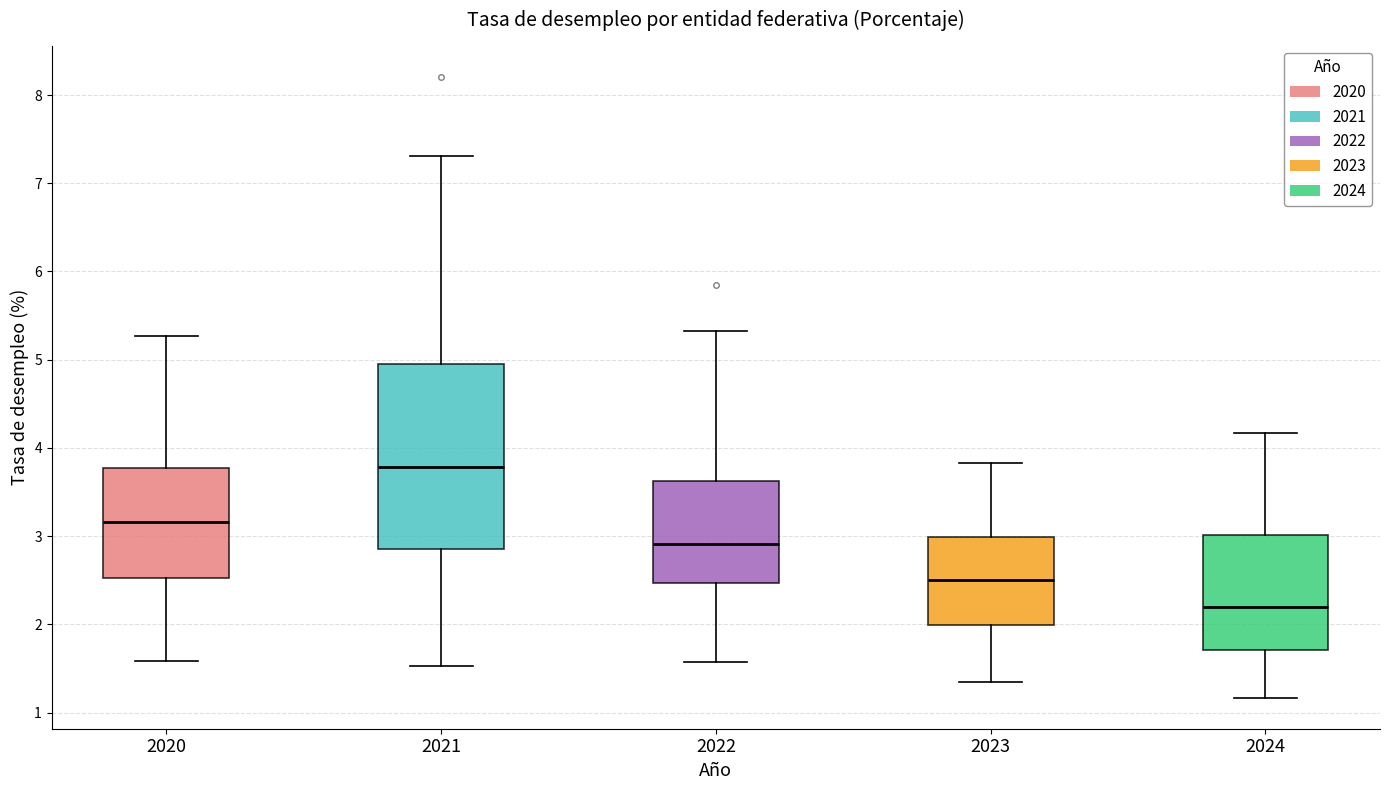

Which box's median line is the lowest?

2024